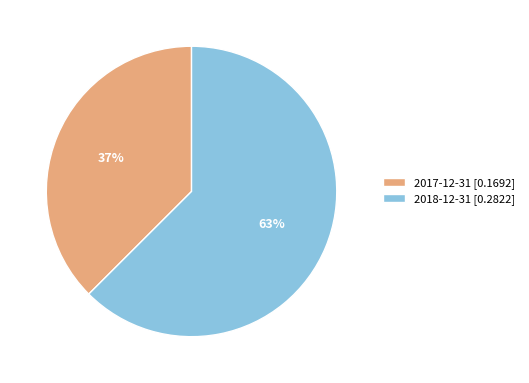

Does any single category account for the majority?

Yes